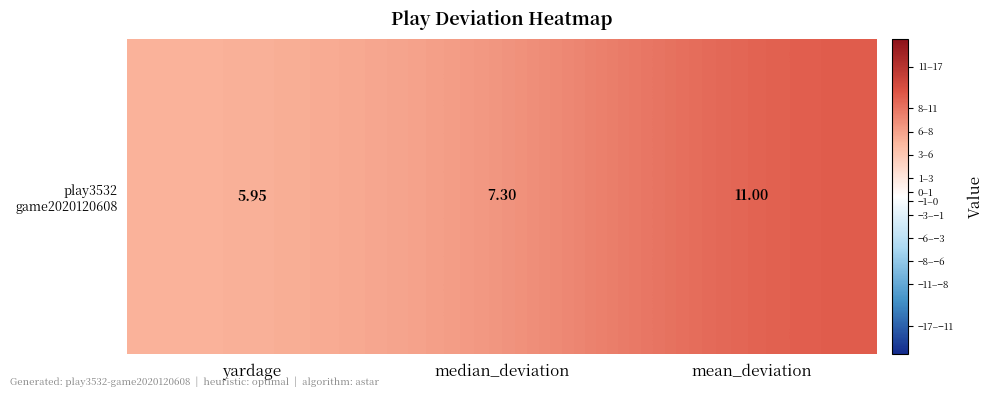

What is the sum of all values?

24.3